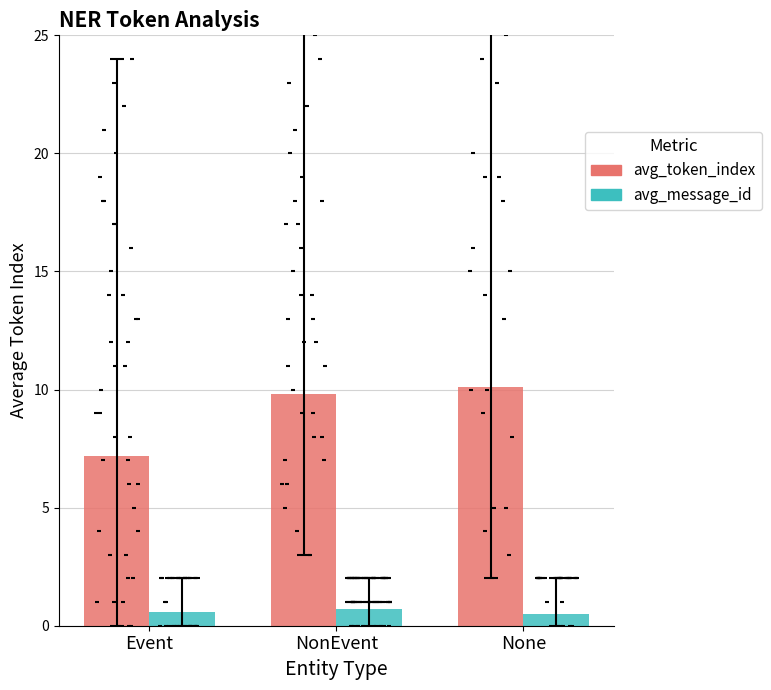

Is the value of avg_message_id at None greater than the value of avg_token_index at None?

No